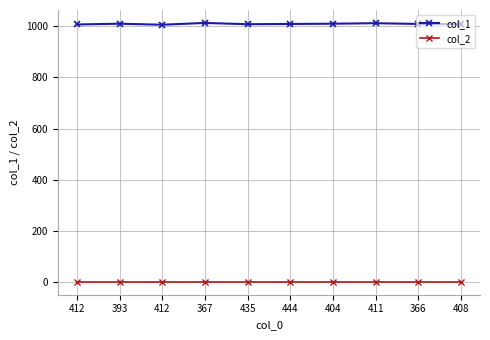

How many distinct data groups are displayed?

2